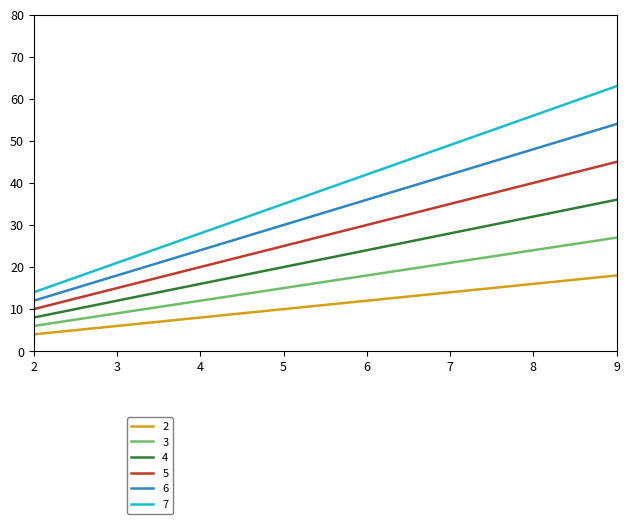

True or false: 2 has a value of 16 at 8.

True